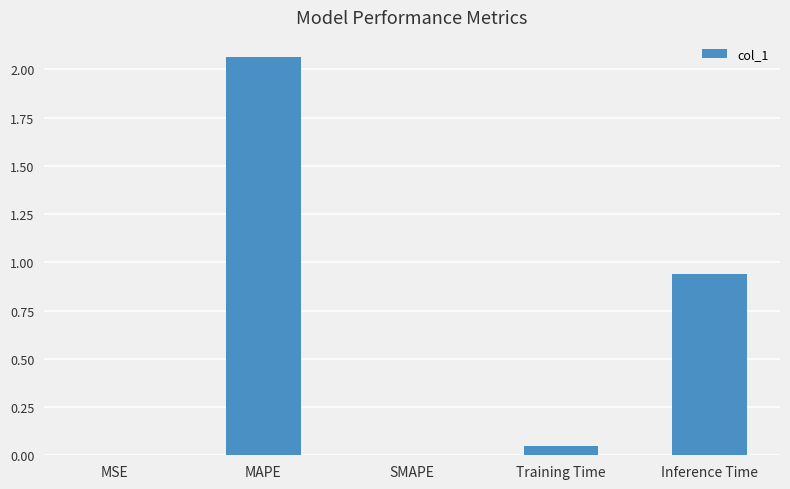

What is the sum of all values?

3.1